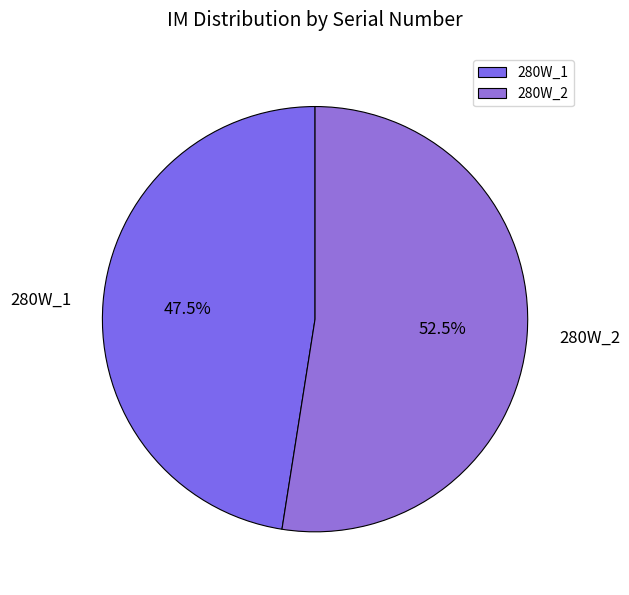

Do 280W_2 and 280W_1 together represent more than half of the pie?

Yes